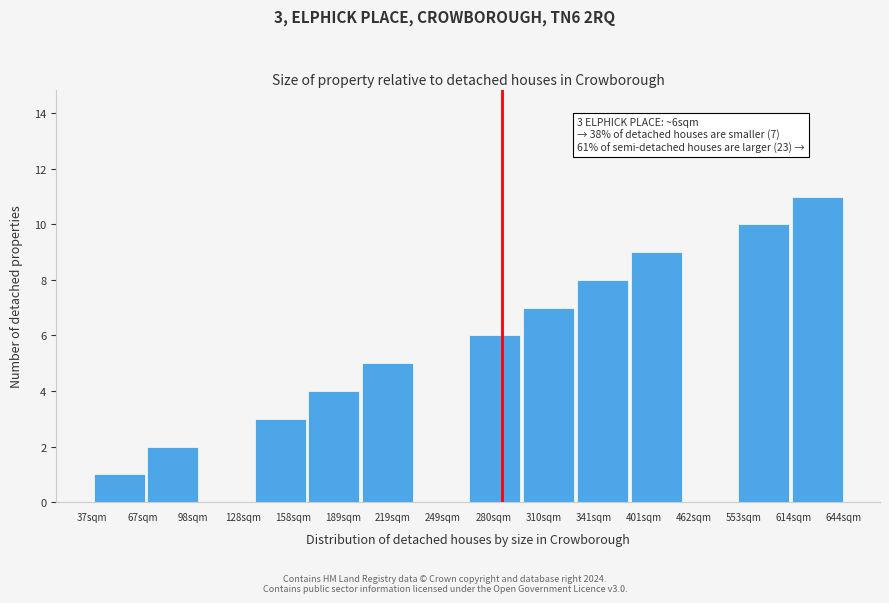

Reading left to right, transcribe all the data shown in this chart.

67sqm=1	98sqm=2	128sqm=0	158sqm=3	189sqm=4	219sqm=5	249sqm=0	280sqm=6	310sqm=7	341sqm=8	401sqm=9	462sqm=0	553sqm=10	614sqm=11